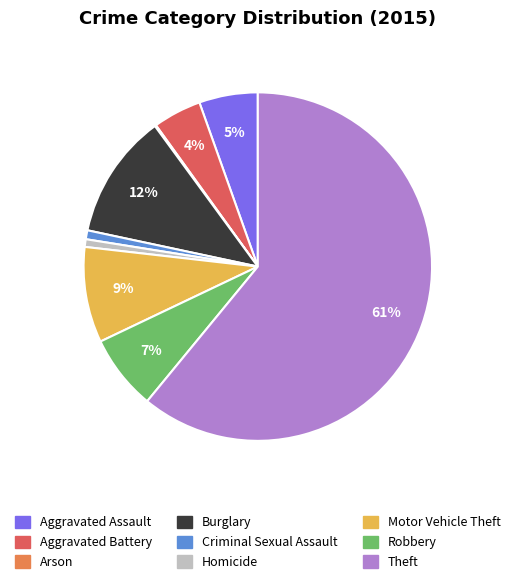

To the nearest percent, what portion does Aggravated Assault represent?

5%